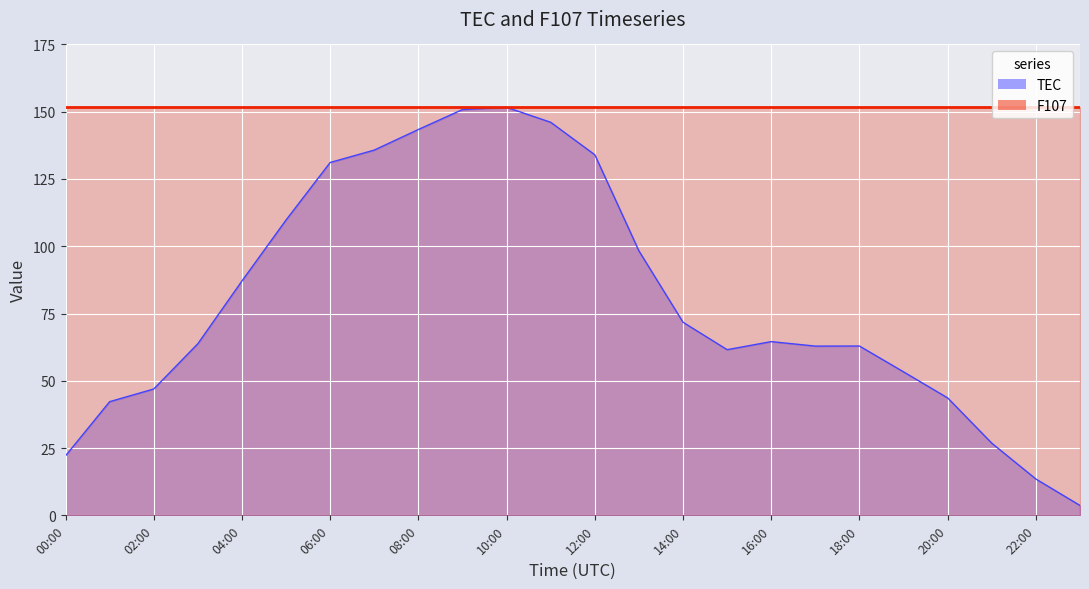

Reading left to right, list all the values displayed in this chart.

00:00=22.1	01:00=42.2	02:00=47.0	03:00=63.8	04:00=87.1	05:00=109.8	06:00=131.1	07:00=135.7	08:00=143.4	09:00=150.8	10:00=151.6	11:00=146.1	12:00=134.0	13:00=98.3	14:00=71.8	15:00=61.6	16:00=64.6	17:00=62.9	18:00=62.9	19:00=53.3	20:00=43.6	21:00=26.8	22:00=13.5	23:00=3.7